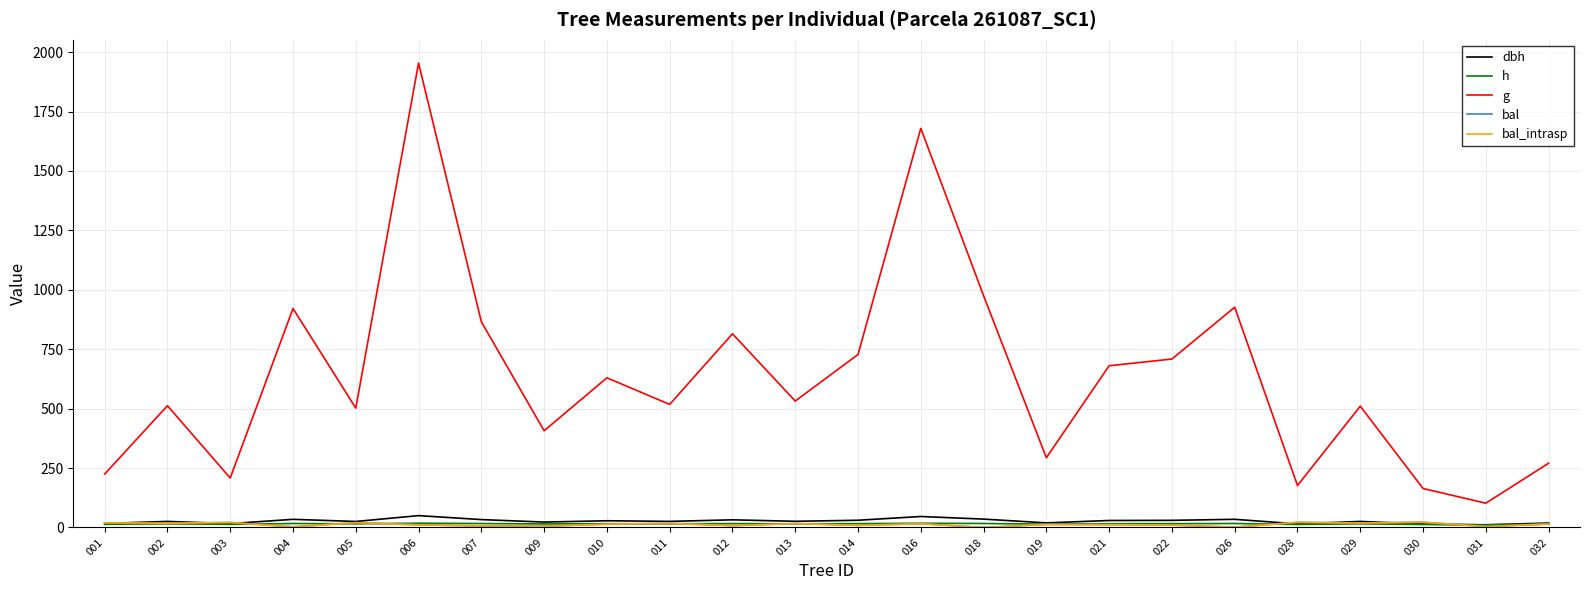

What is the sum of the g values at 009 and 019?

700.3